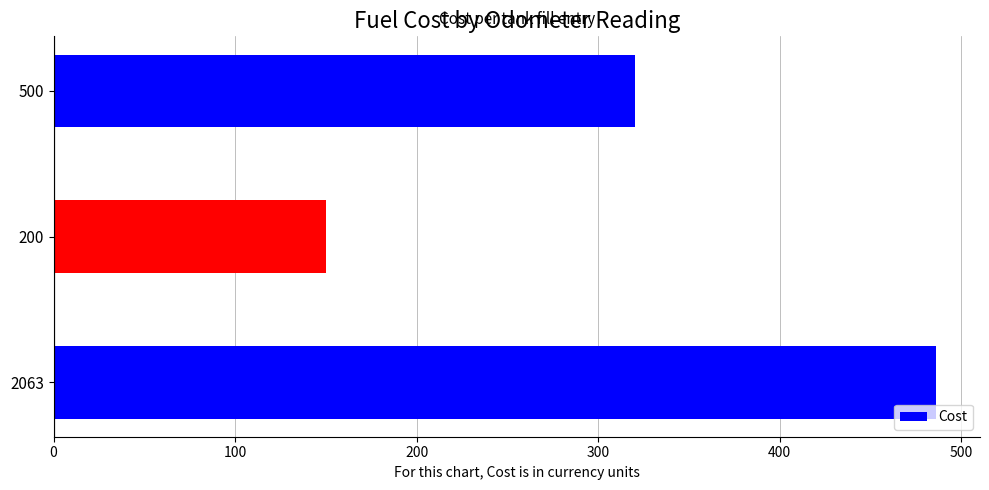

Read the value at 2063, to the nearest 50.

500